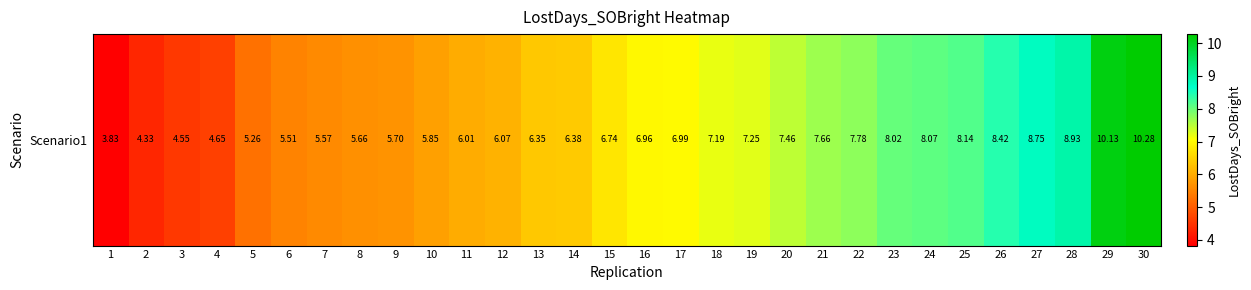

Between 18 and 4, which is larger?

18